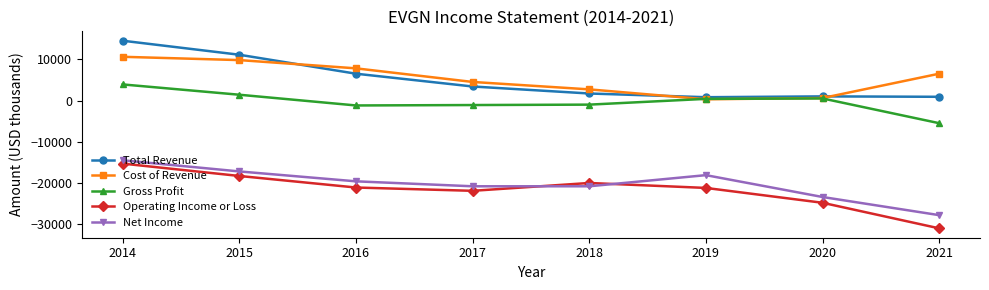

What is the maximum value for Cost of Revenue?

10600